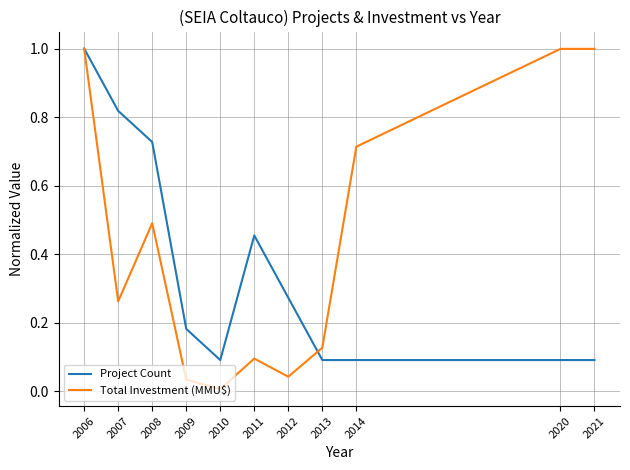

Is the value of Total Investment (MMU$) at 2014 greater than the value of Project Count at 2007?

No